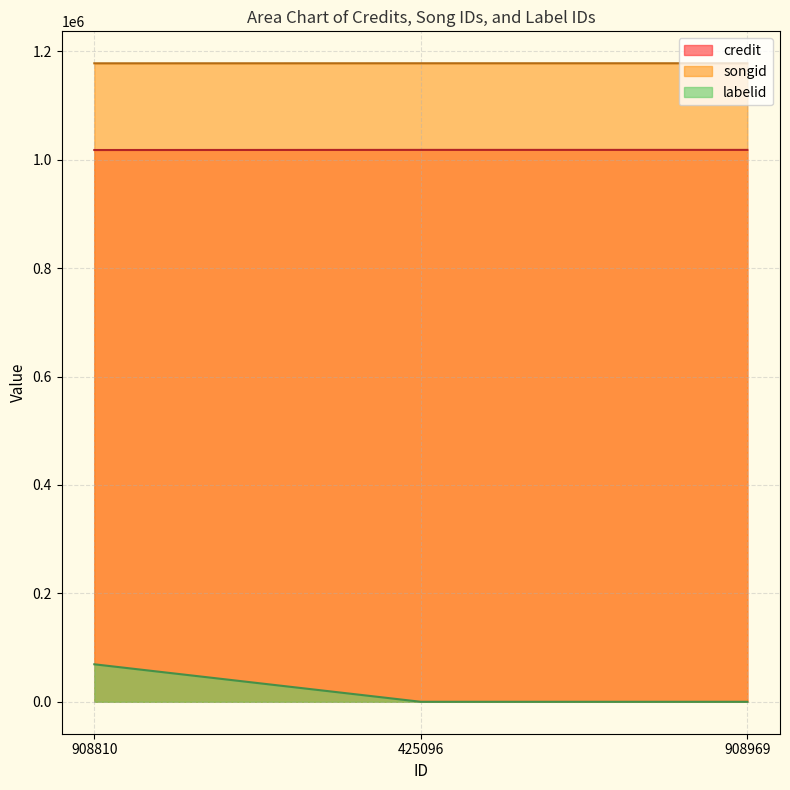

Which label corresponds to the largest value in the chart?

425096